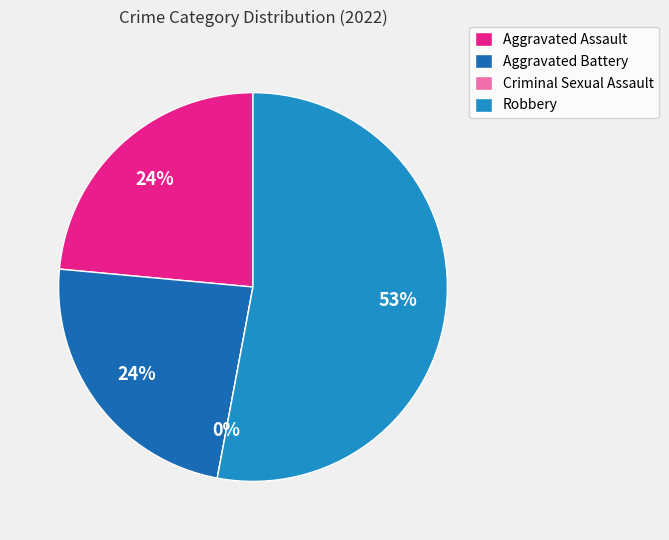

To the nearest percent, what percentage of the pie is Aggravated Battery?

24%